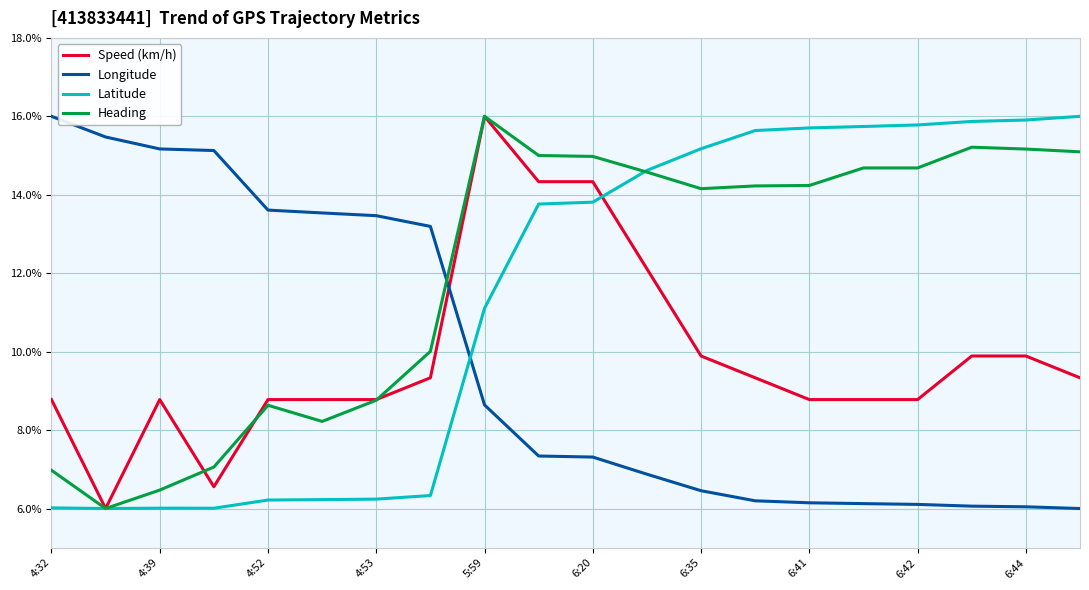

What are all the series names shown in the legend?

Speed (km/h), Longitude, Latitude, Heading